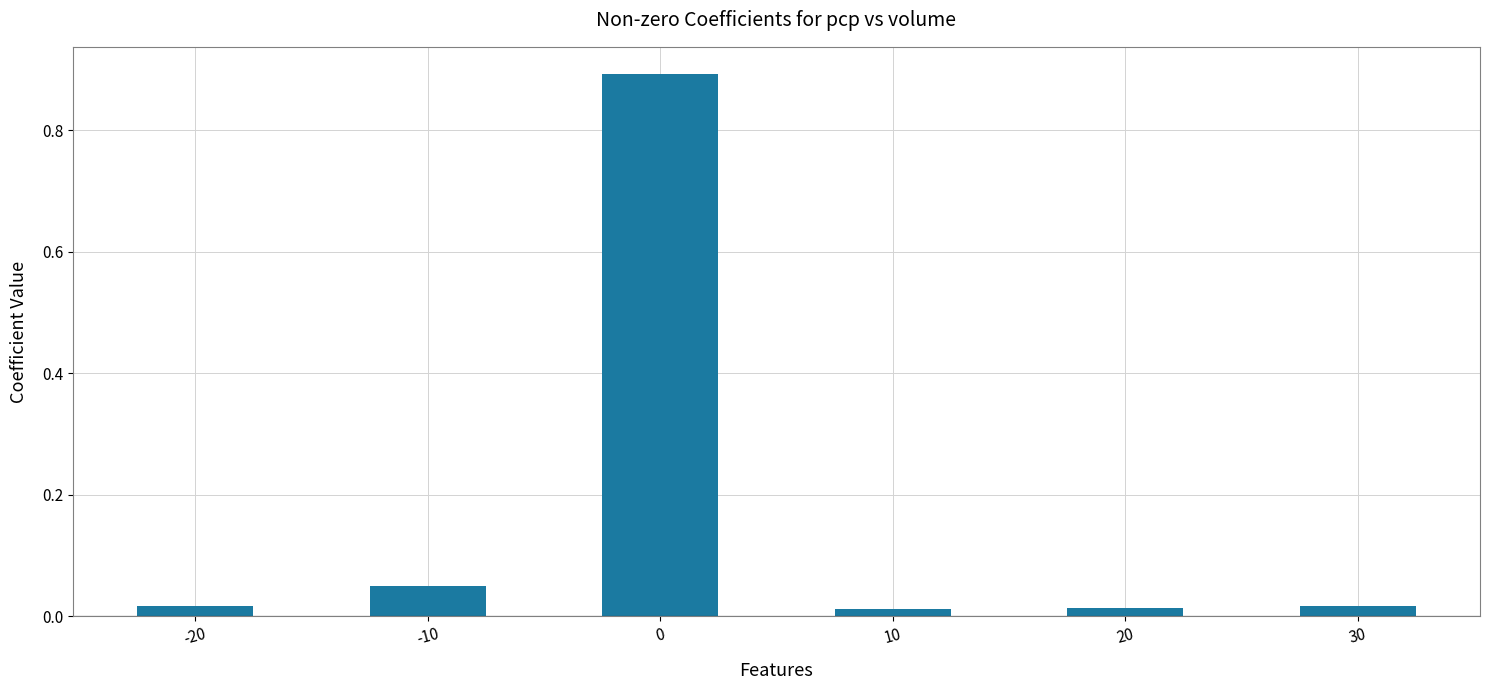

What is the sum of all values?

1.0